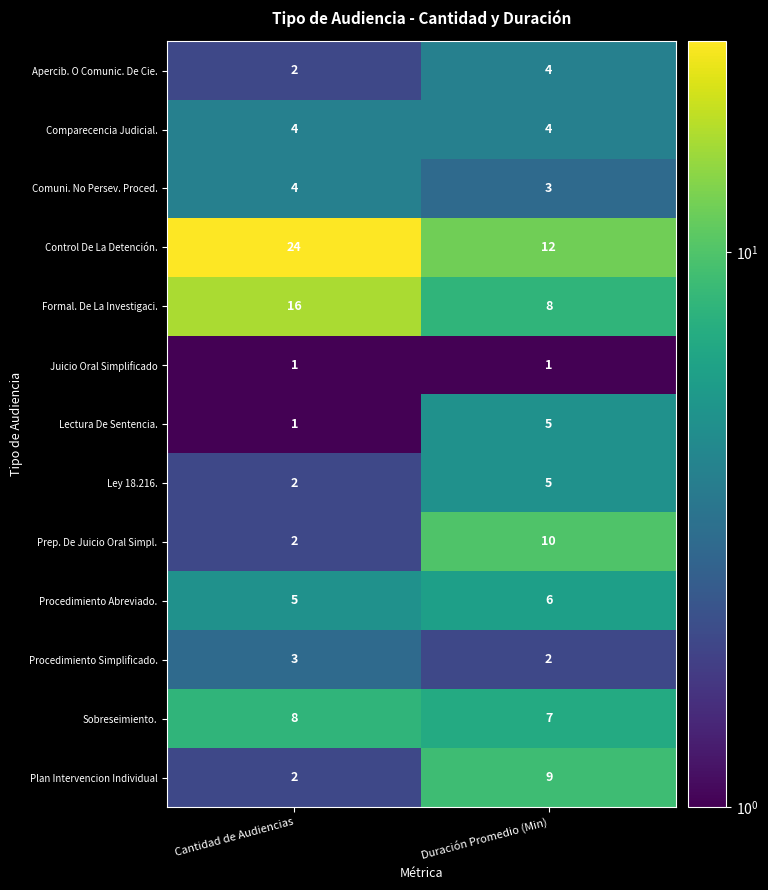

Between Cantidad de Audiencias and Duración Promedio (Min), which series saw the biggest shift?

Control De La Detención.